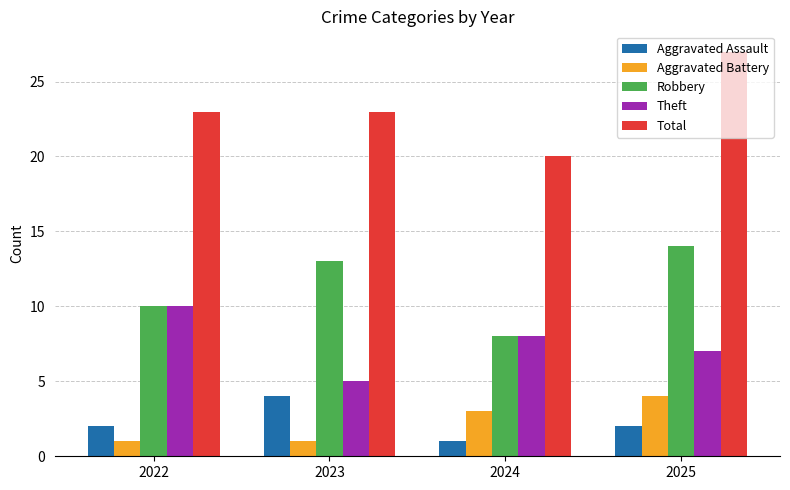

What is the difference between the maximum and second lowest values in the Theft series?

3